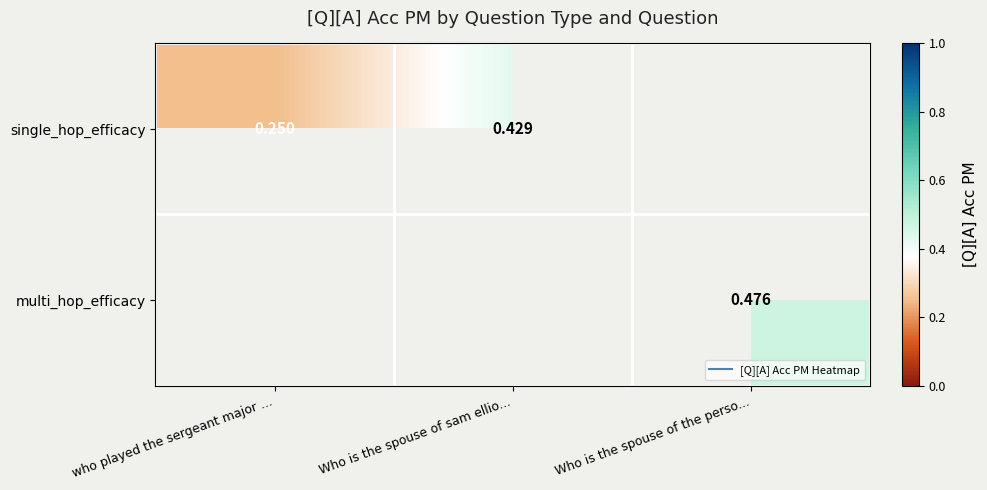

Which category has the highest value in the single_hop_efficacy series?

Who is the spouse of sam ellio...